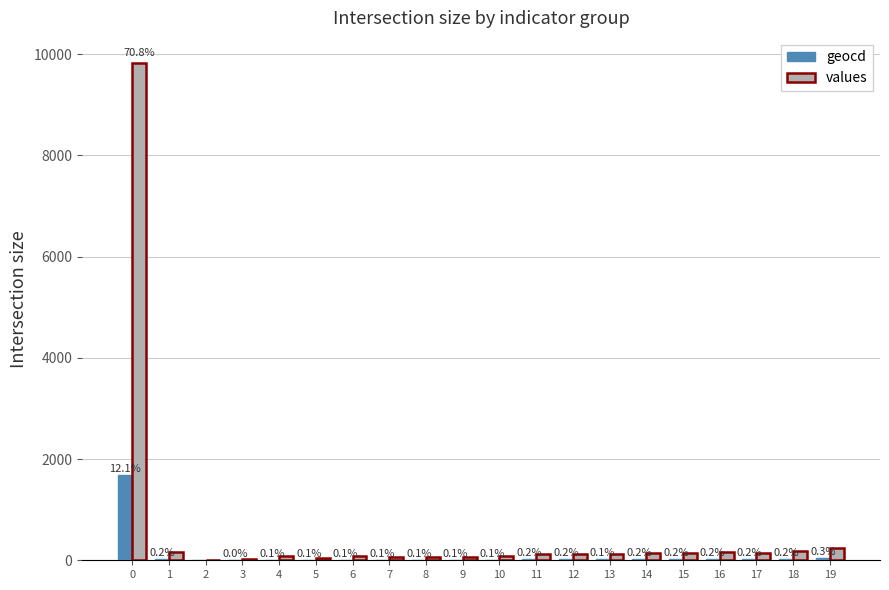

Reading left to right, list all the values displayed in this chart.

geocd: 0=1682	1=29	2=0	3=4	4=14	5=7	6=13	7=10	8=12	9=10	10=13	11=21	12=22	13=20	14=24	15=25	16=28	17=24	18=30	19=42
values: 0=9830	1=169	2=0	3=23	4=81	5=40	6=75	7=58	8=70	9=58	10=75	11=122	12=128	13=116	14=140	15=146	16=163	17=140	18=175	19=245